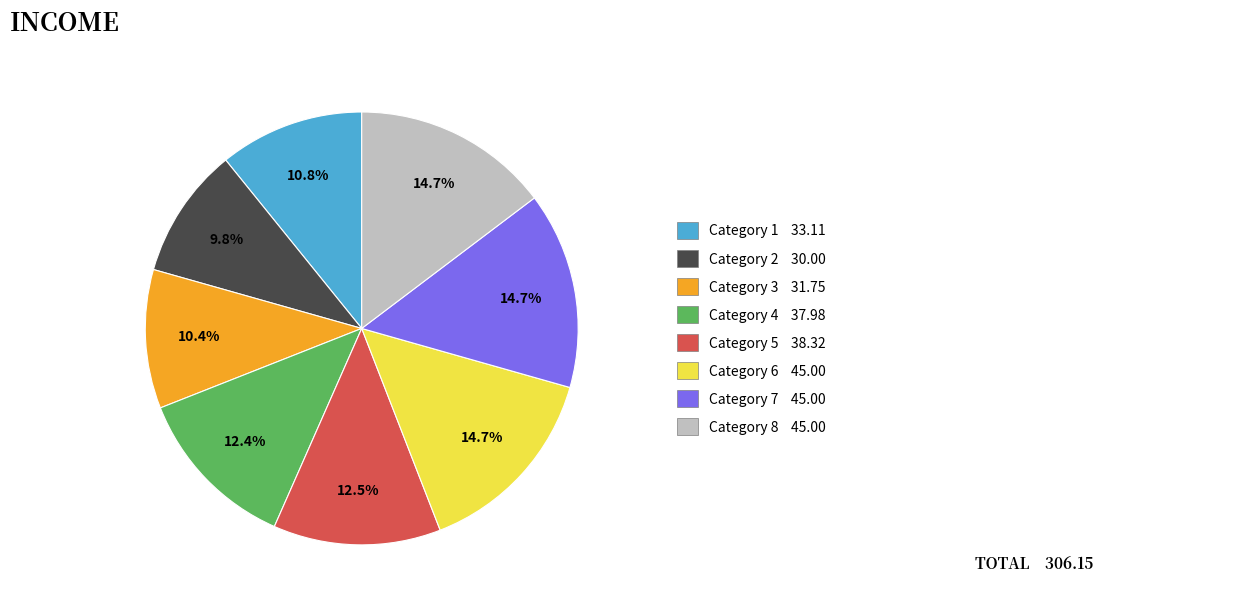

Is there a majority slice in this chart?

No